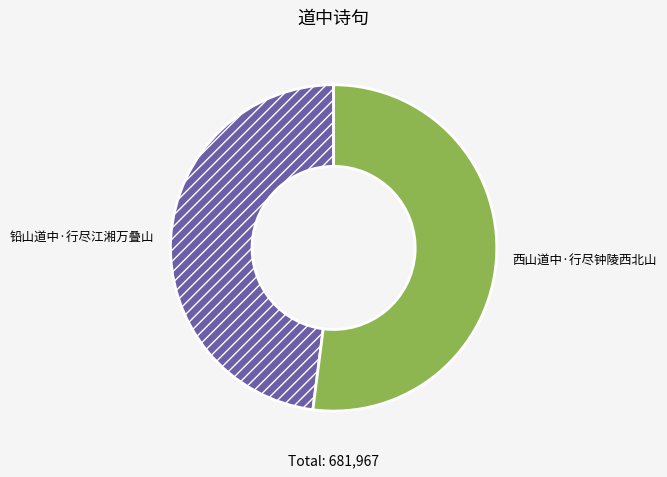

True or false: 铅山道中·行尽江湘万叠山 accounts for 48% of the total.

True